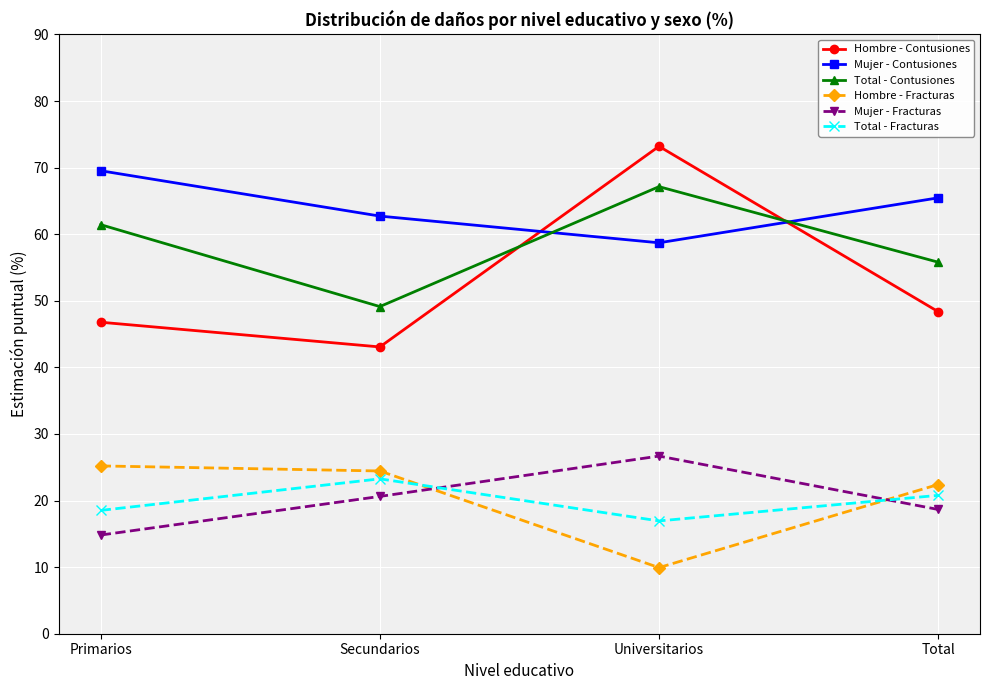

At which category is the sum across all series the highest?

Universitarios